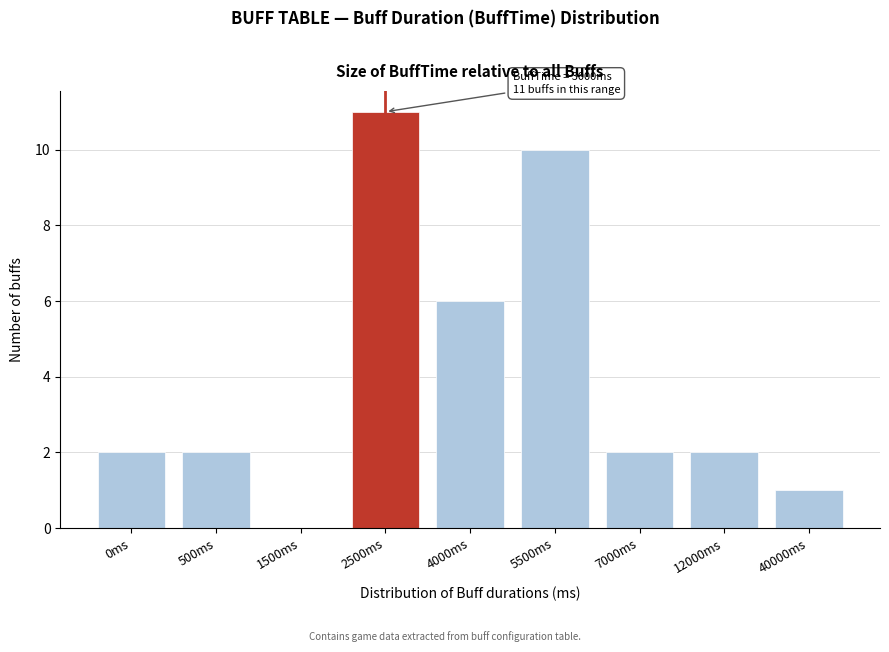

Reading left to right, what are all the values shown in this chart?

0ms=2	500ms=2	1500ms=0	2500ms=11	4000ms=6	5500ms=10	7000ms=2	12000ms=2	40000ms=1